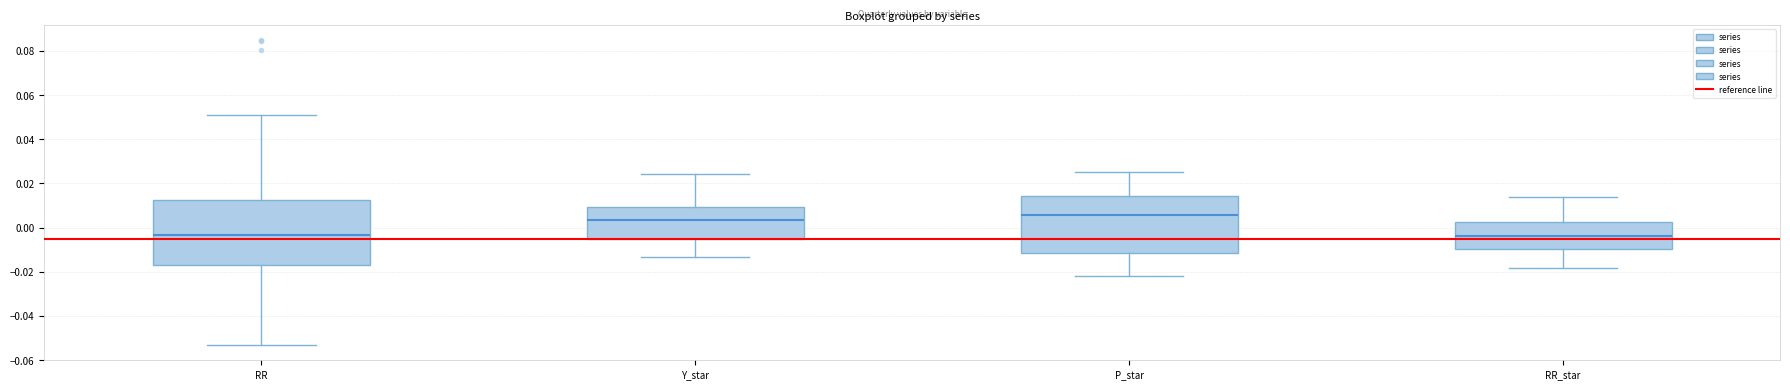

Reading left to right, read every box against the y-axis: the position of its median line, the range the box covers, and the ends of its whiskers. The values are not printed on the chart, so give them approximately, as read against the axis.

RR: median -0.004, box -0.018 to 0.012, whiskers -0.054 to 0.052
Y_star: median 0.004, box -0.004 to 0.010, whiskers -0.014 to 0.024
P_star: median 0.006, box -0.012 to 0.014, whiskers -0.022 to 0.024
RR_star: median -0.004, box -0.010 to 0.002, whiskers -0.018 to 0.014